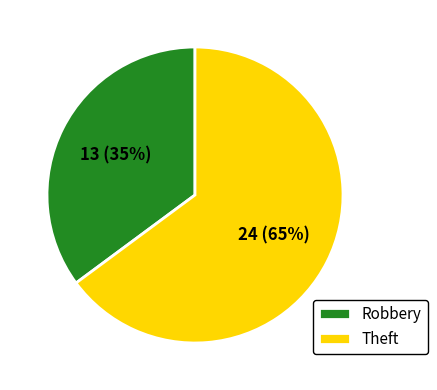

What is the smallest slice in the pie chart?

Robbery